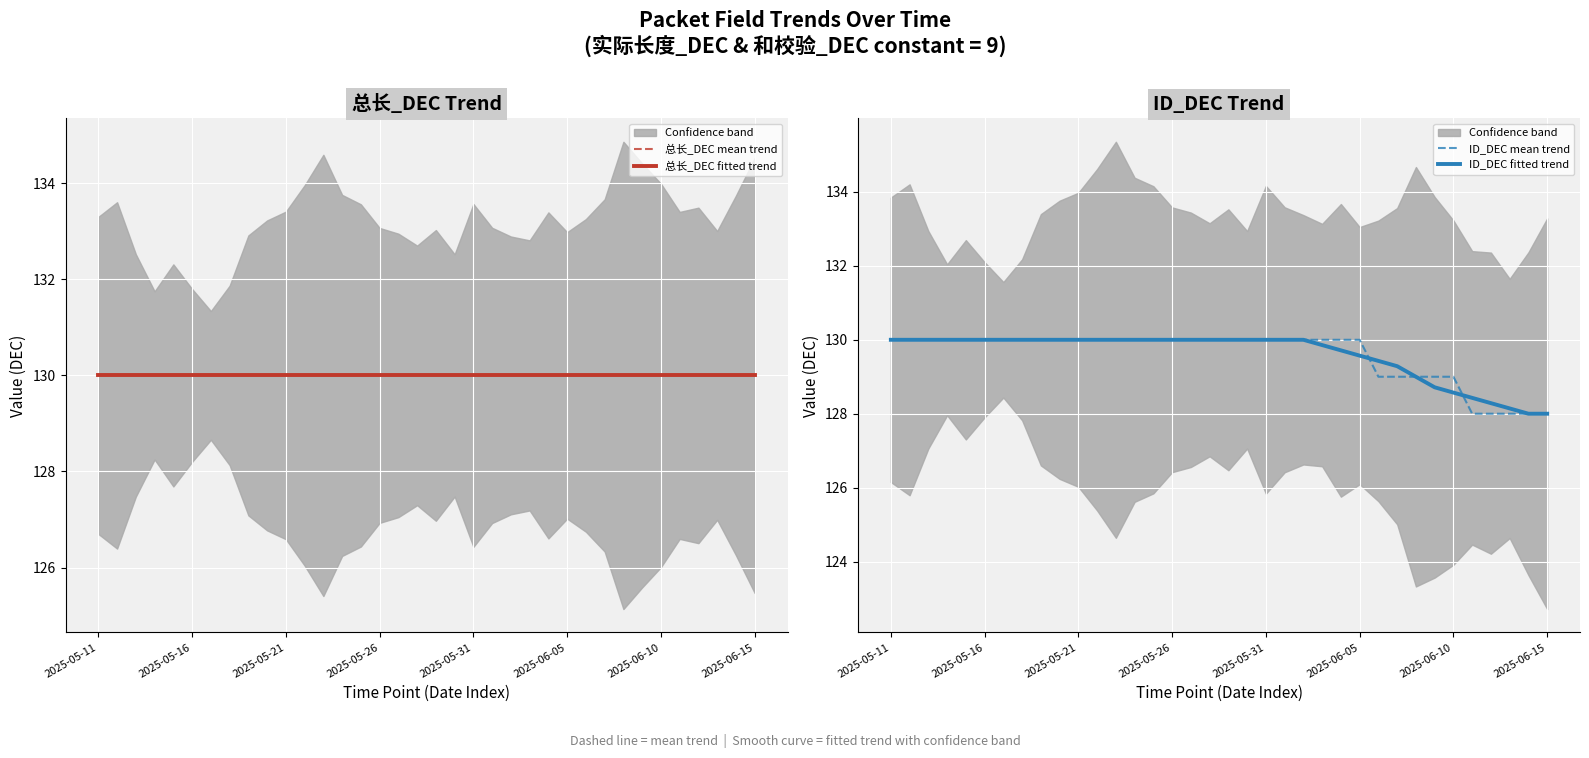

Which category has the highest value across all series?

2025-05-11